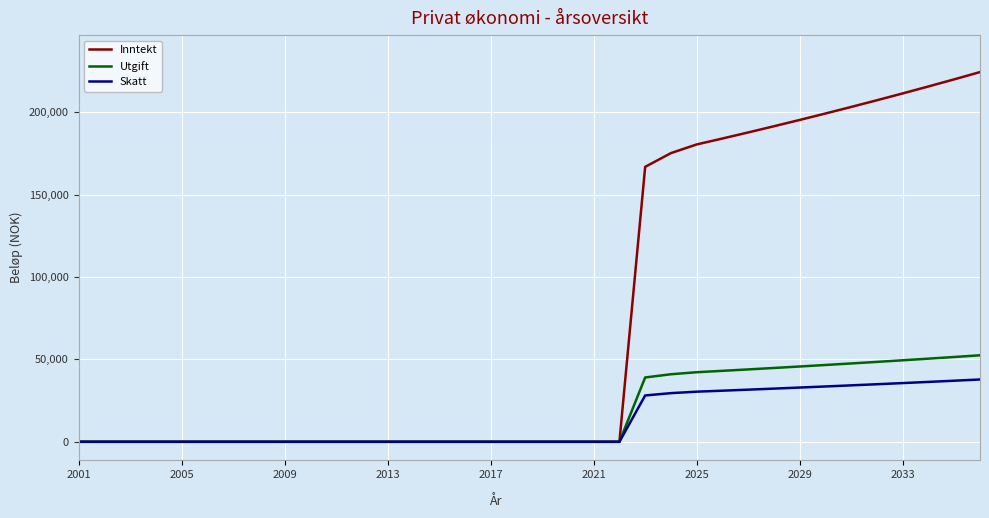

How many series are shown in this chart?

3